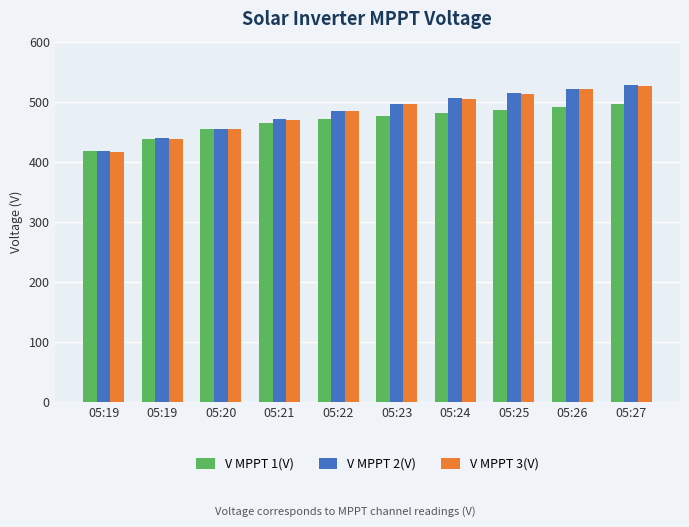

What is the difference between the V MPPT 1(V) values at 05:19 and 05:27?

57.0